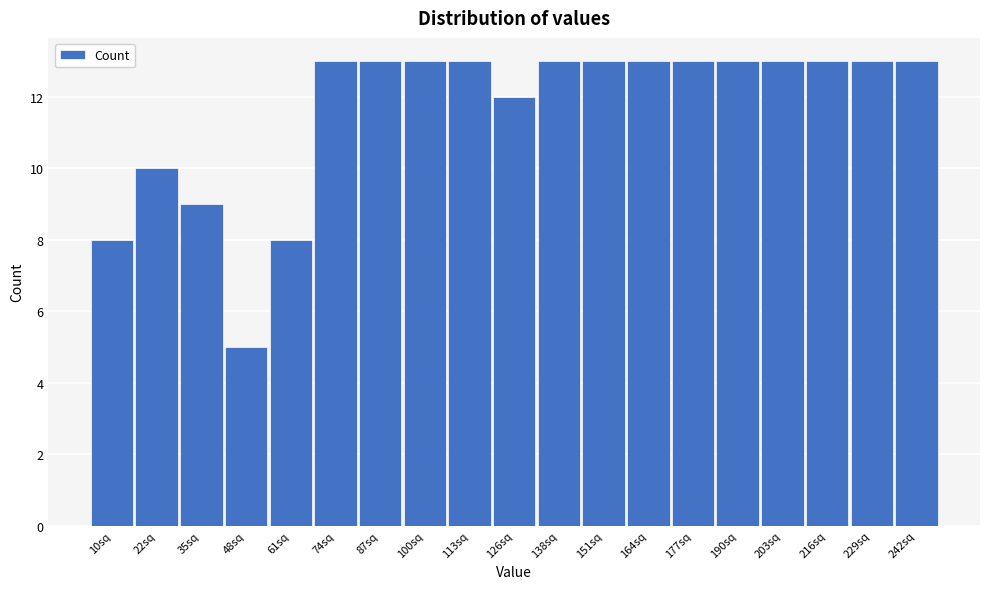

Reading left to right, list all the values displayed in this chart.

10sq=8	22sq=10	35sq=9	48sq=5	61sq=8	74sq=13	87sq=13	100sq=13	113sq=13	126sq=12	138sq=13	151sq=13	164sq=13	177sq=13	190sq=13	203sq=13	216sq=13	229sq=13	242sq=13